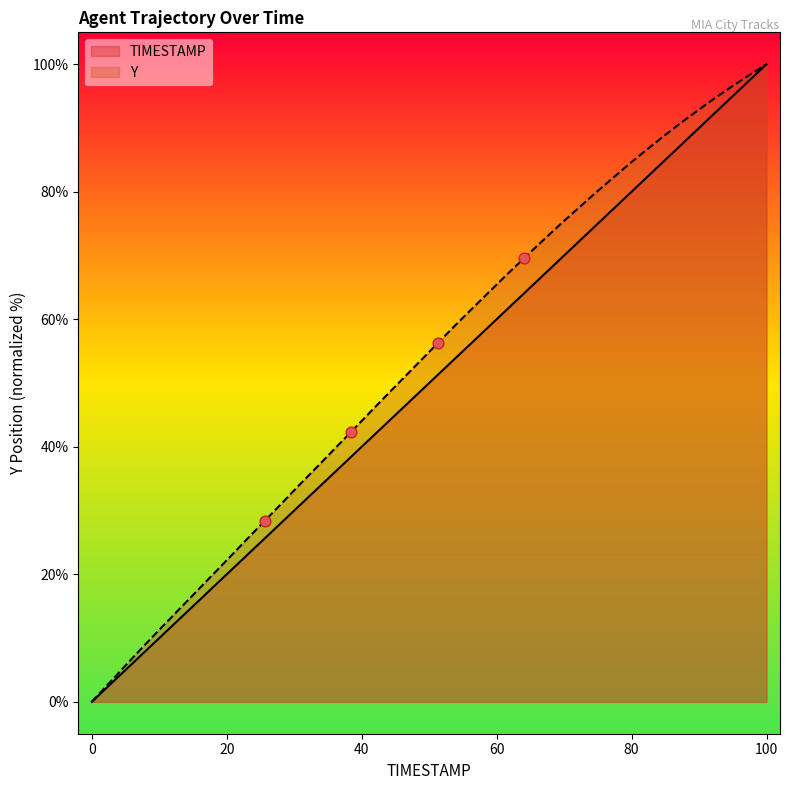

What are all the series names shown in the legend?

TIMESTAMP, Y